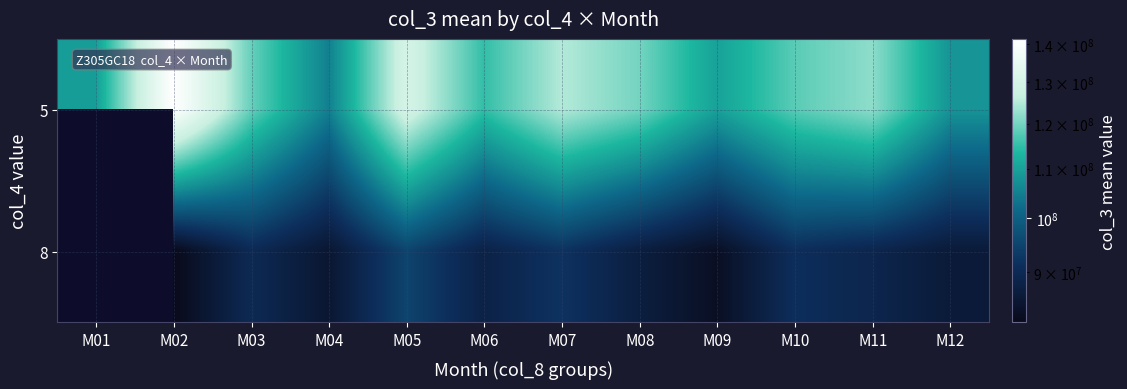

What is the difference between the second highest and minimum values in the 8 series?

7000000.0